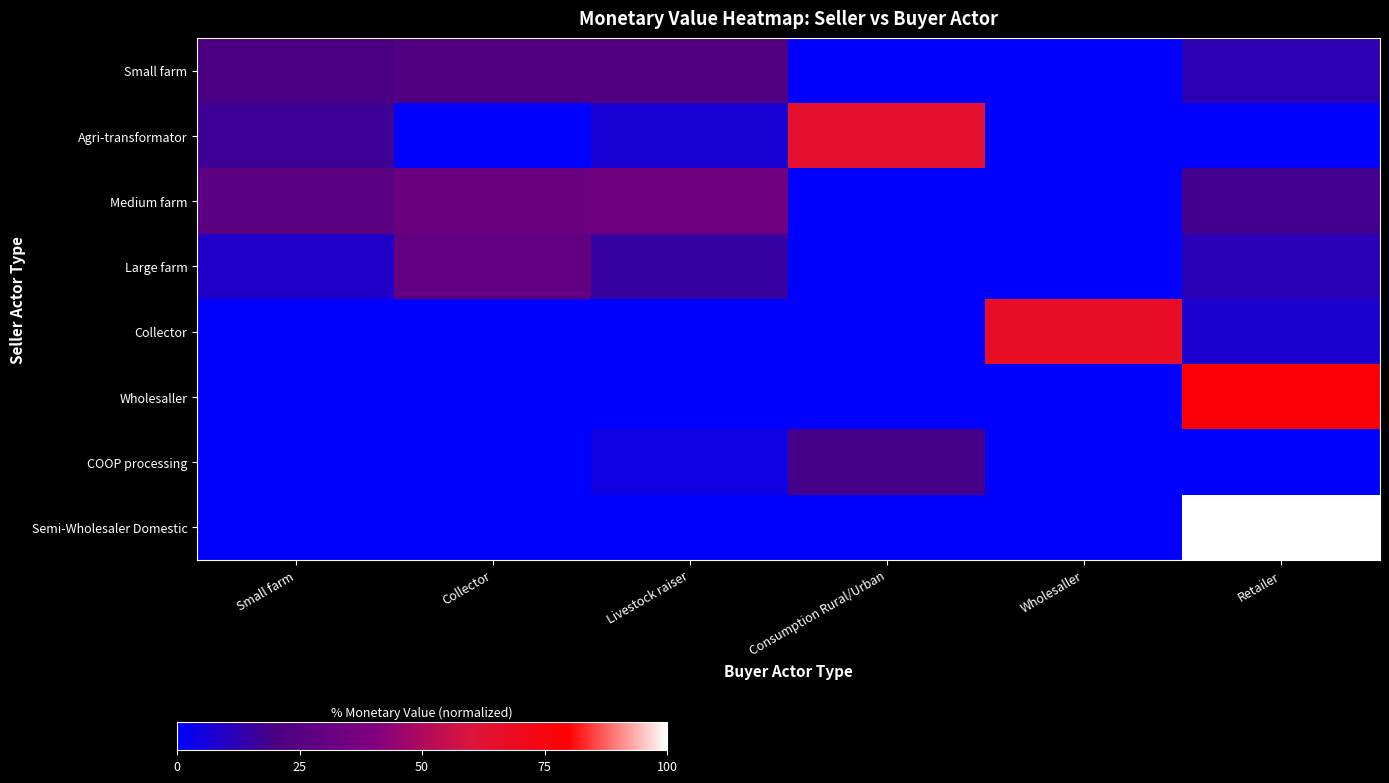

Reading left to right, what are all the values shown in this chart?

Small farm: Small farm=20.0	Collector=22.6	Livestock raiser=22.2	Consumption Rural/Urban=0.0	Wholesaller=0.0	Retailer=12.4
Agri-transformator: Small farm=16.8	Collector=0.0	Livestock raiser=6.8	Consumption Rural/Urban=64.6	Wholesaller=0.0	Retailer=0.0
Medium farm: Small farm=25.9	Collector=32.0	Livestock raiser=33.4	Consumption Rural/Urban=0.0	Wholesaller=0.0	Retailer=18.3
Large farm: Small farm=8.6	Collector=29.0	Livestock raiser=14.9	Consumption Rural/Urban=0.0	Wholesaller=0.0	Retailer=11.4
Collector: Small farm=0.0	Collector=0.0	Livestock raiser=0.0	Consumption Rural/Urban=0.0	Wholesaller=67.5	Retailer=7.5
Wholesaller: Small farm=0.0	Collector=0.0	Livestock raiser=0.0	Consumption Rural/Urban=0.0	Wholesaller=0.0	Retailer=77.8
COOP processing: Small farm=0.0	Collector=0.0	Livestock raiser=4.6	Consumption Rural/Urban=19.0	Wholesaller=0.0	Retailer=0.0
Semi-Wholesaler Domestic: Small farm=0.0	Collector=0.0	Livestock raiser=0.0	Consumption Rural/Urban=0.0	Wholesaller=0.0	Retailer=100.0